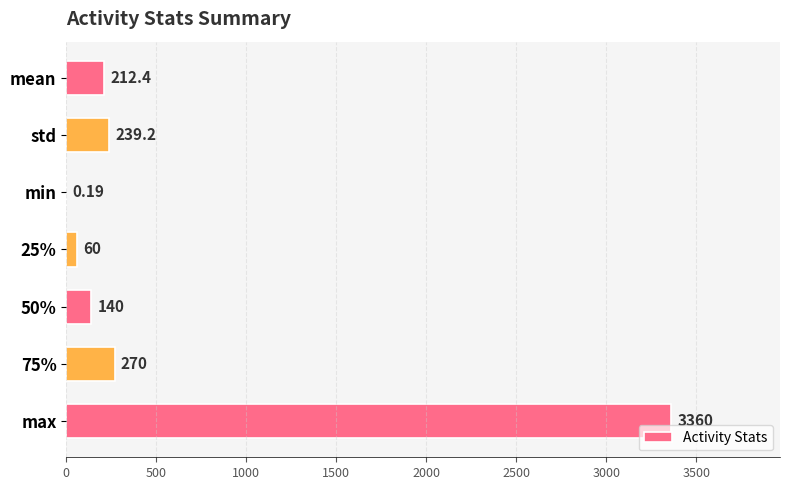

Approximately how many times larger is the value at std compared to 25%?

4.0